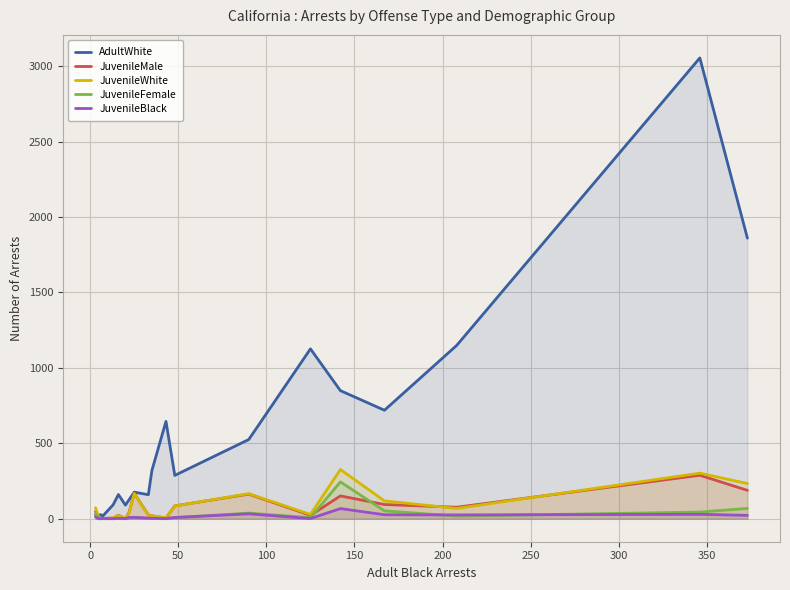

Which series has the widest spread of values?

AdultWhite